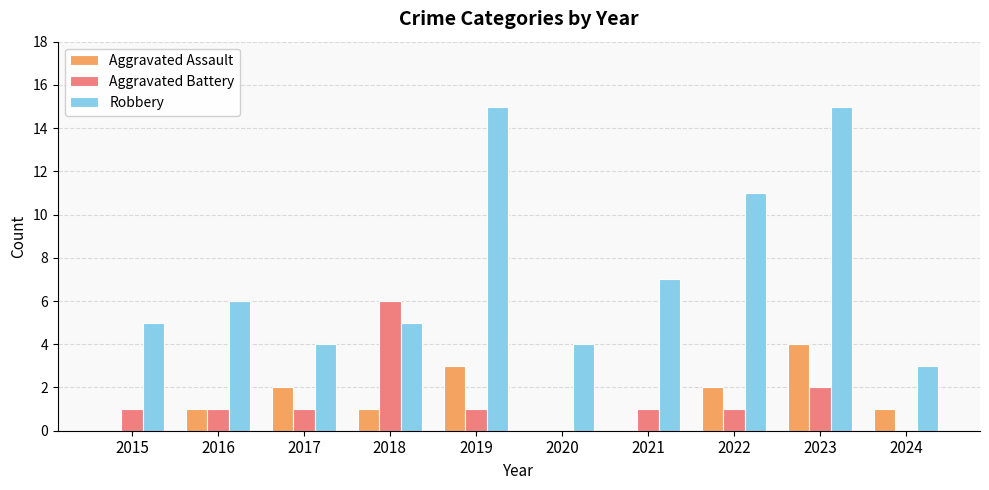

Which series changed the most between 2018 and 2019?

Robbery